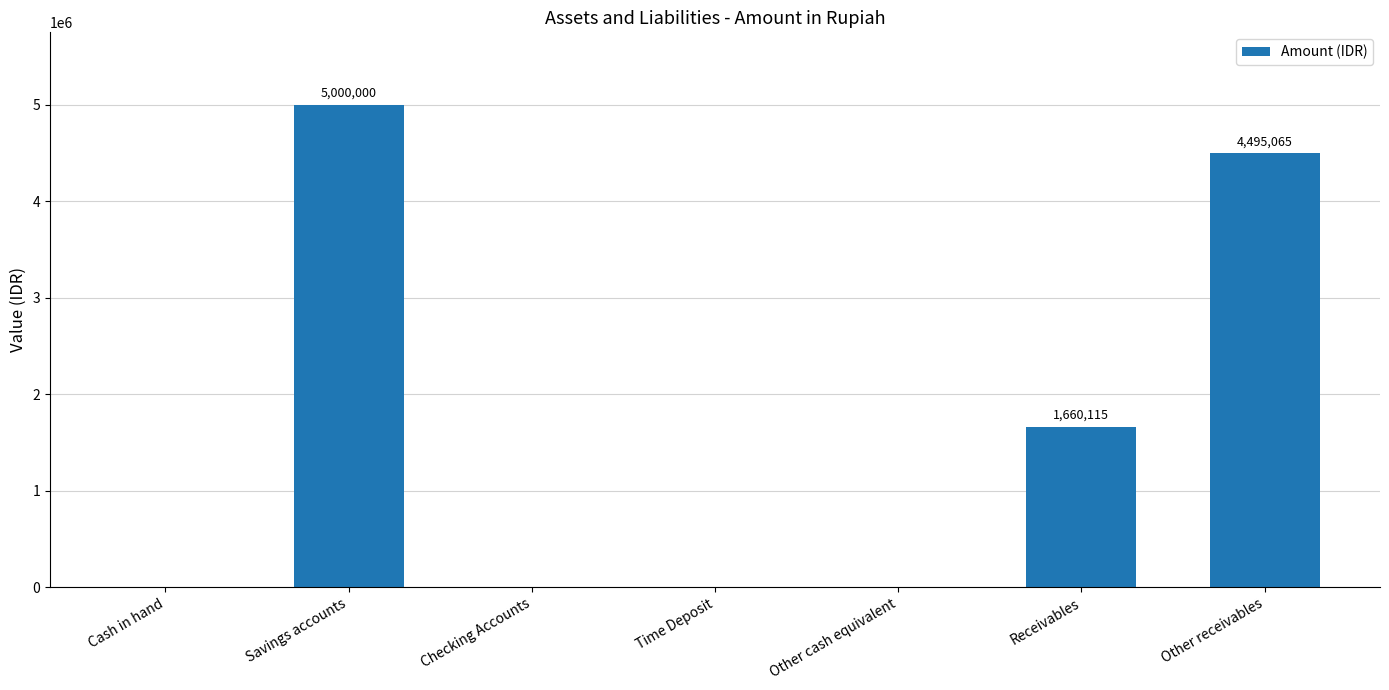

Reading left to right, extract all data points from this chart.

0	5000000	0	0	0	1660115	4495065